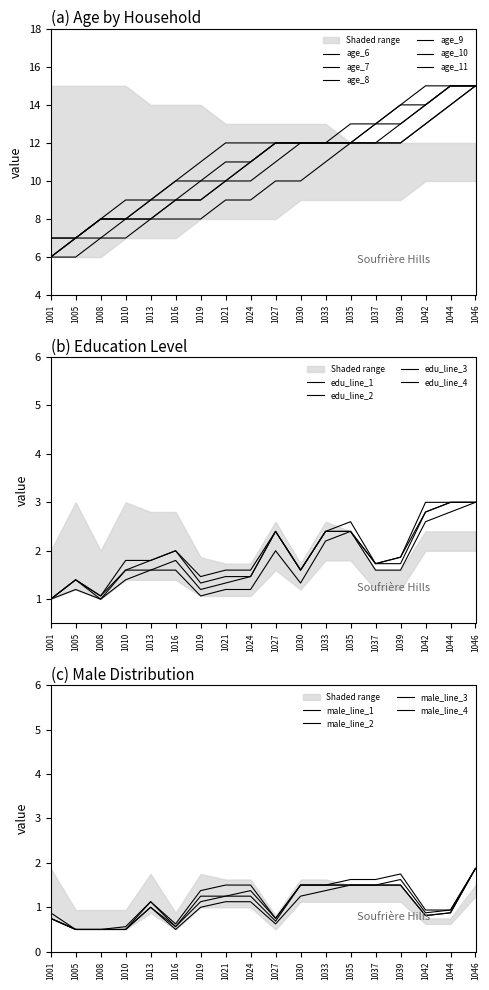

What is the difference between the highest and lowest values at 1037?

1